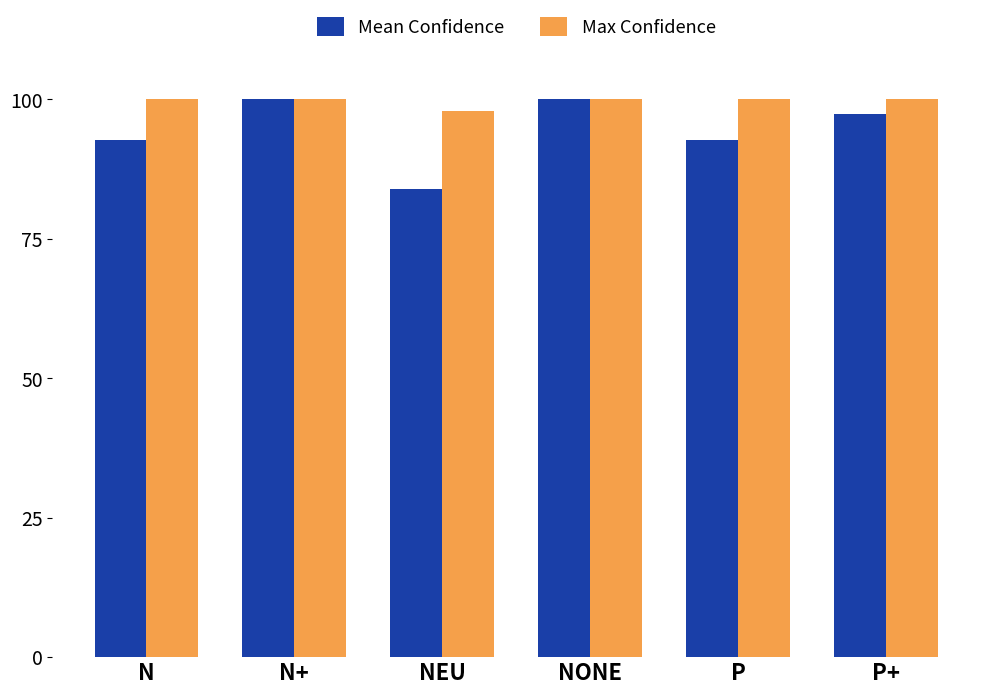

What is the maximum value shown in the chart?

100.0